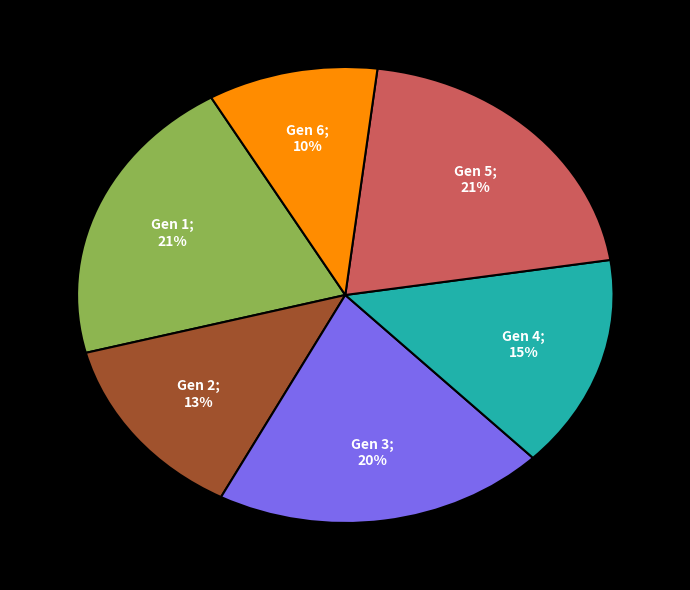

To the nearest percent, what is the average slice percentage?

17%